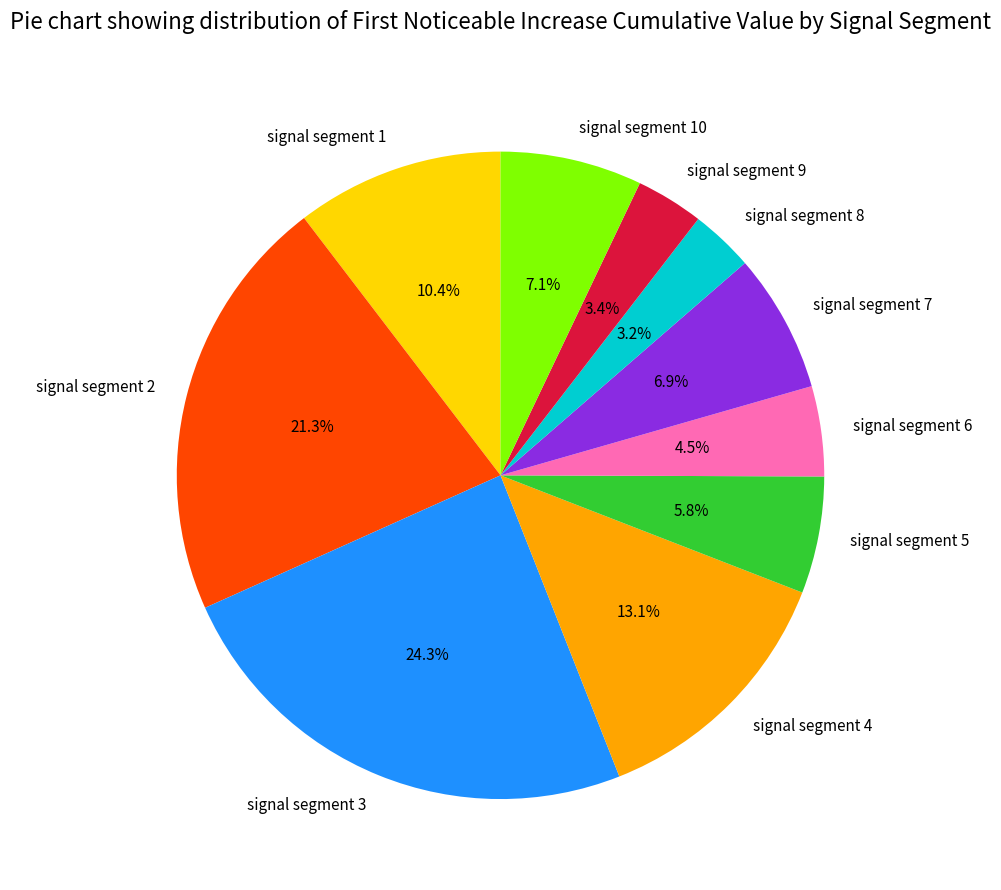

Which slice is the largest?

signal segment 3